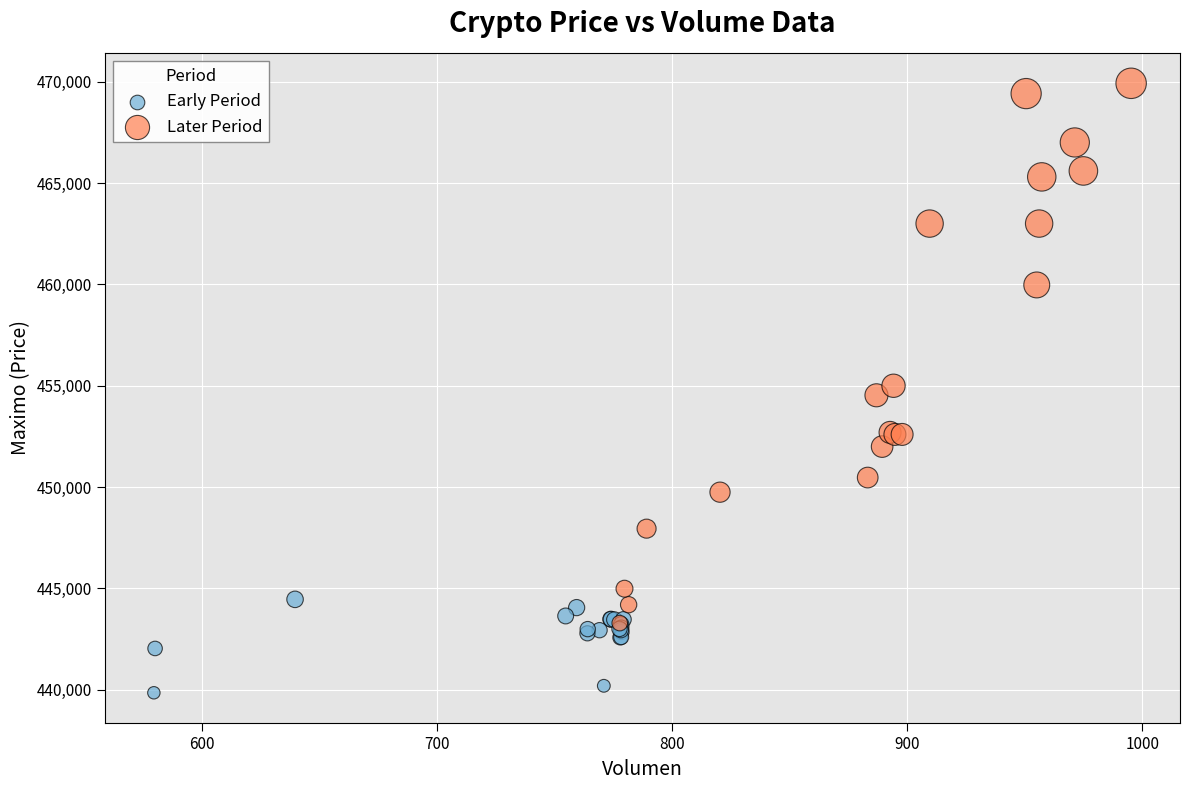

Which series contains the highest Y value?

Later Period